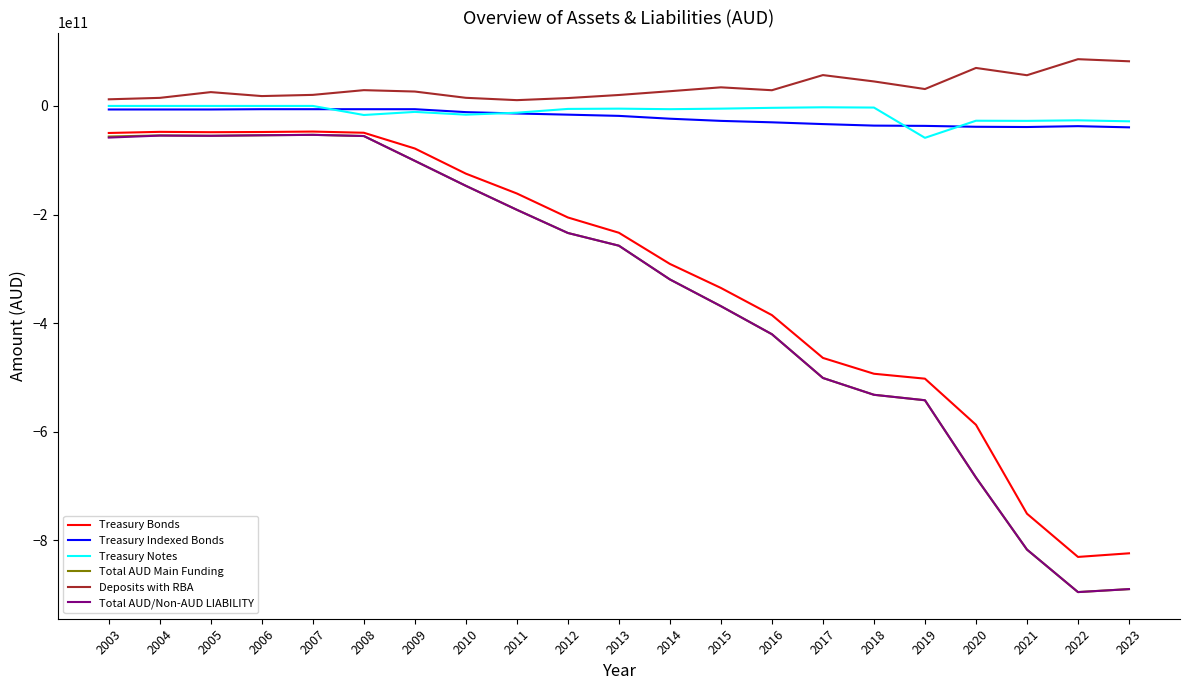

Which series has the largest total across all categories?

Deposits with RBA